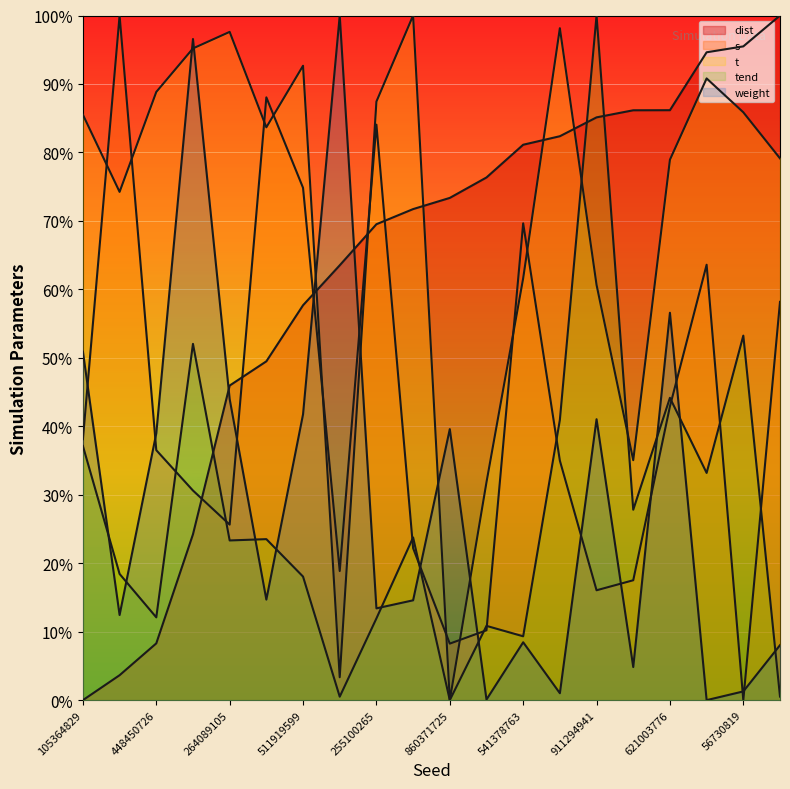

What is the label of the 13th point from the left?

541378763